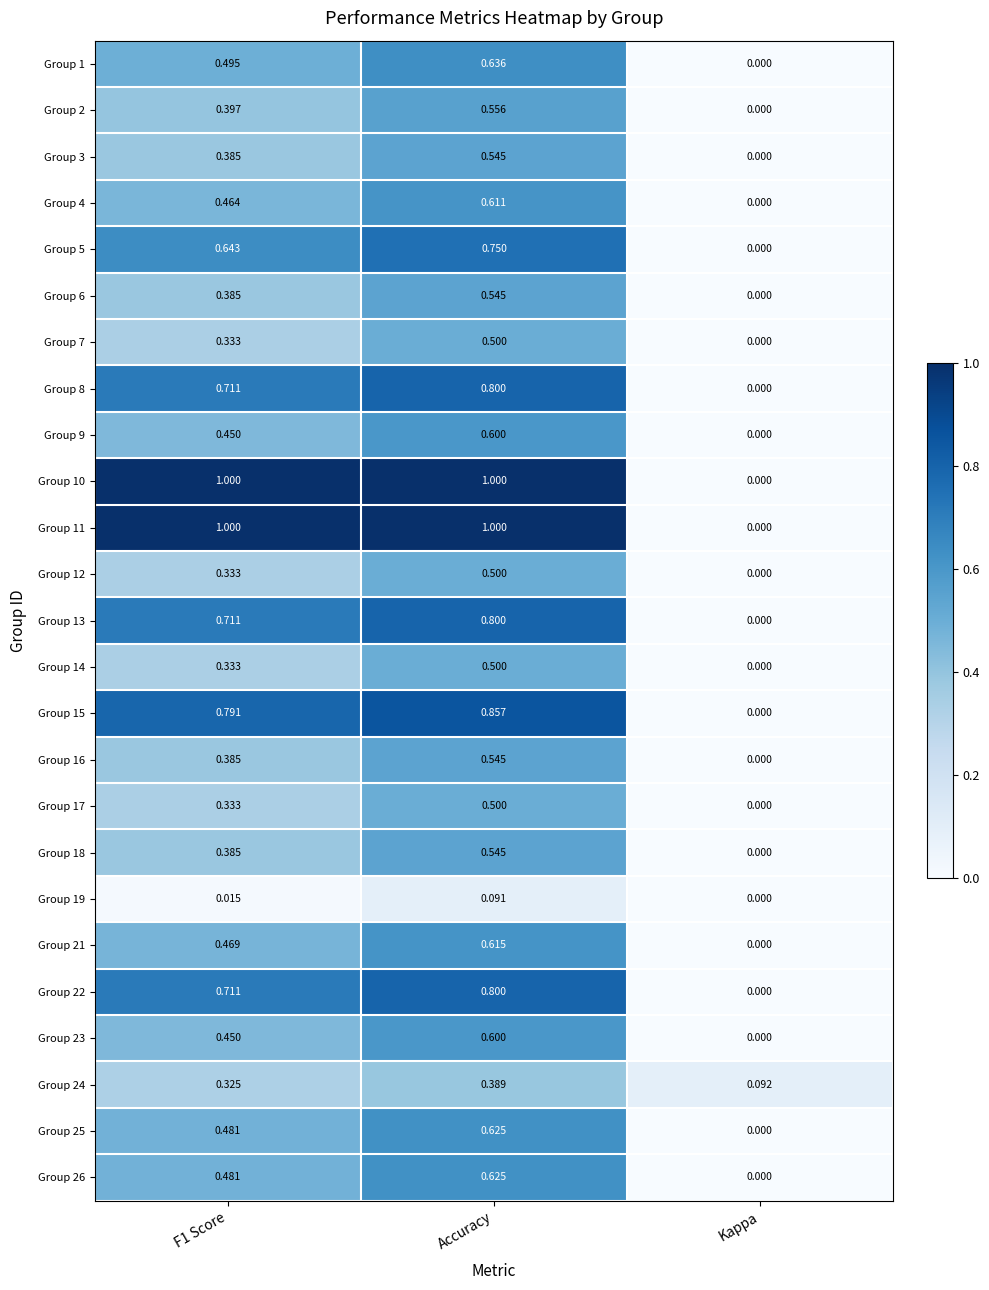

Is the value of Group 11 at F1 Score greater than the value of Group 26 at Accuracy?

Yes